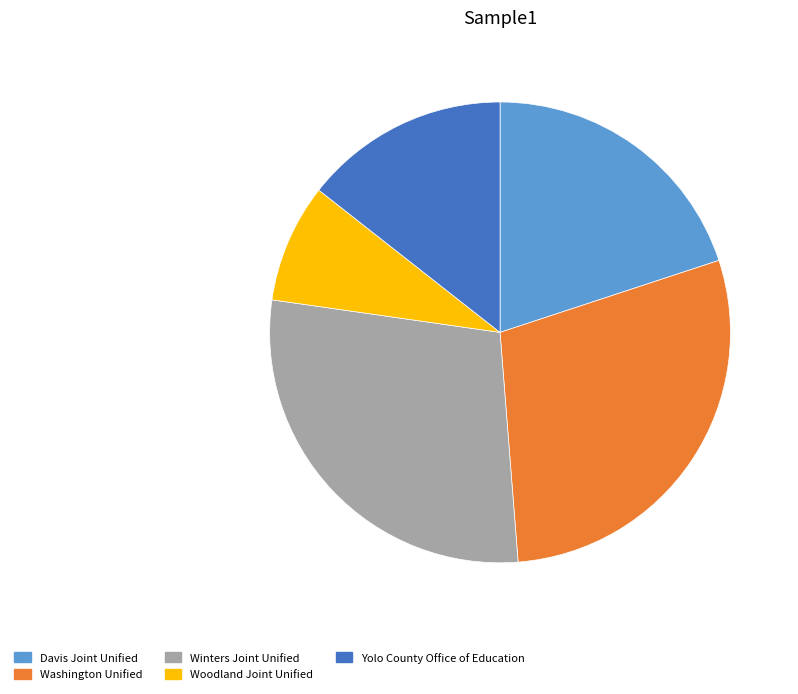

True or false: Washington Unified accounts for 29% of the total.

True